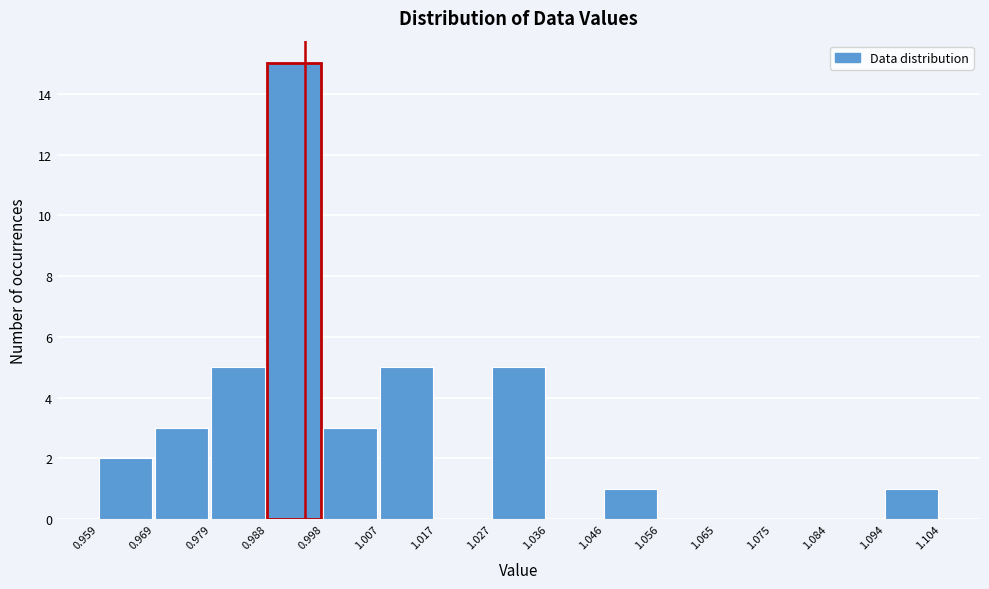

Over which range of the x-axis is the bar tallest?

0.988 to 0.998